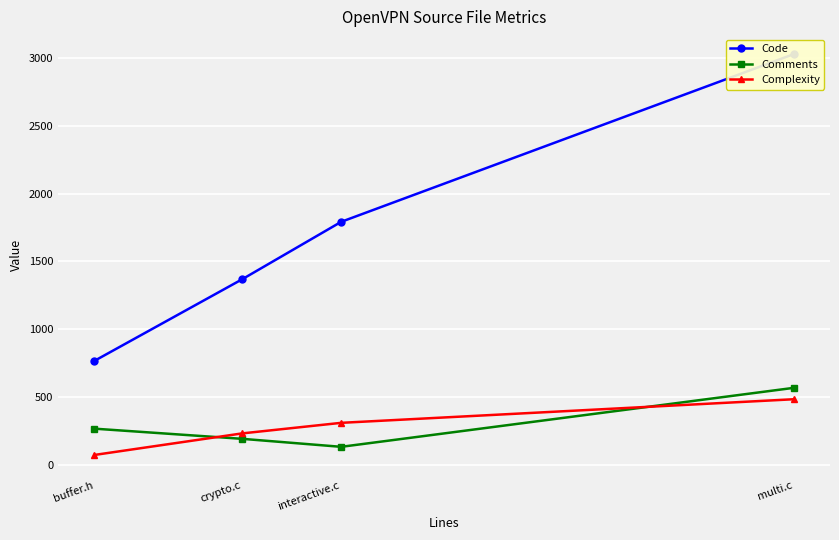

How many lines are shown in the chart?

3